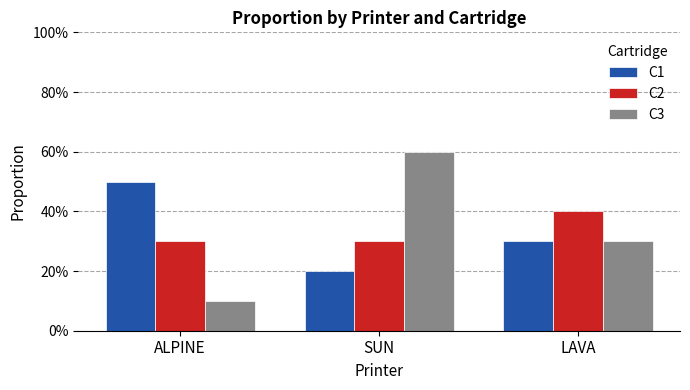

At which label is C2 closest to 0?

ALPINE